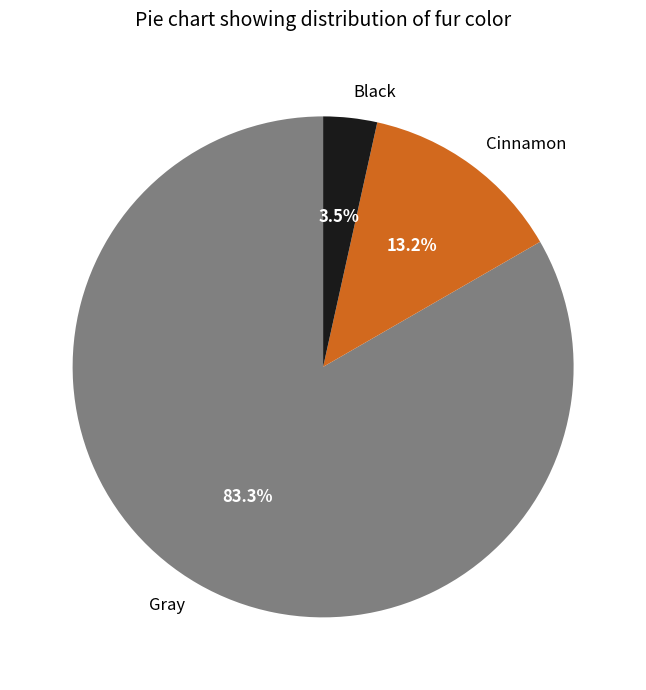

Which category accounts for the majority?

Gray